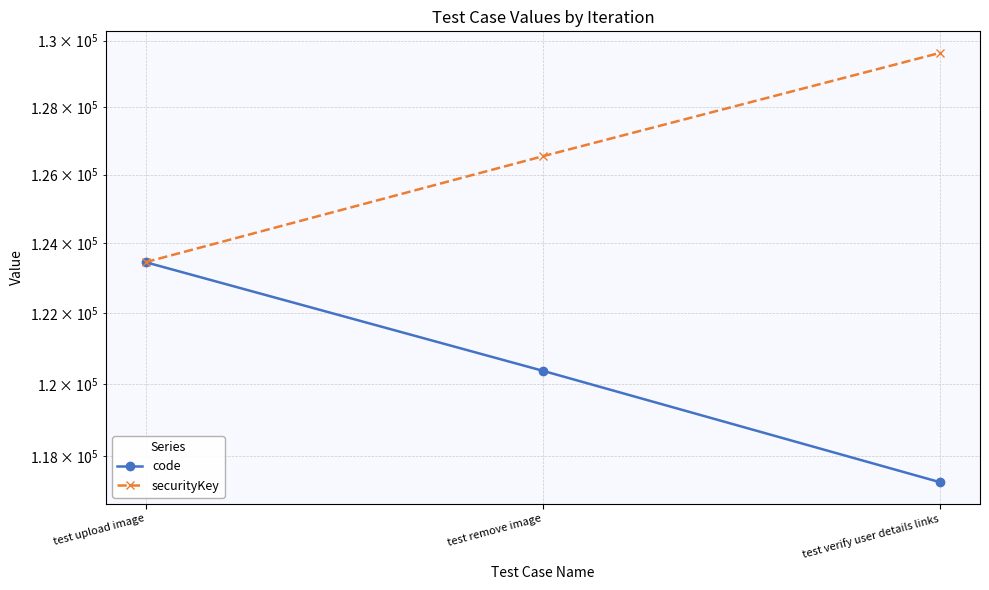

Is it true that code equals 123456.0 at test upload image?

True